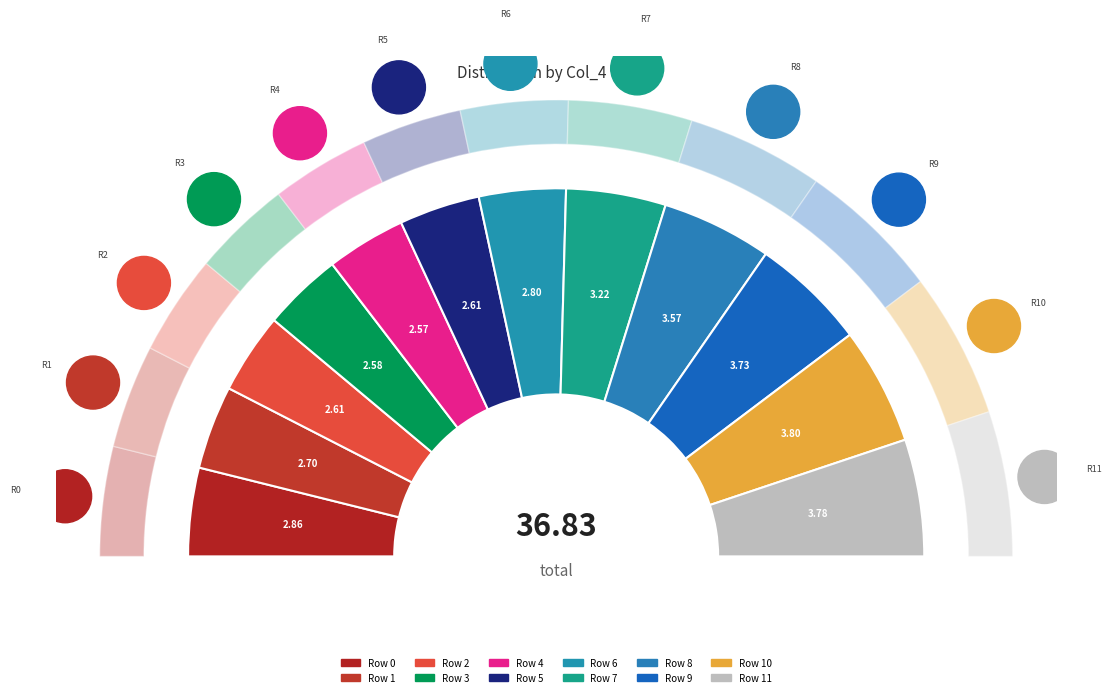

To the nearest percent, what is the difference between the largest and smallest slice percentages?

3%